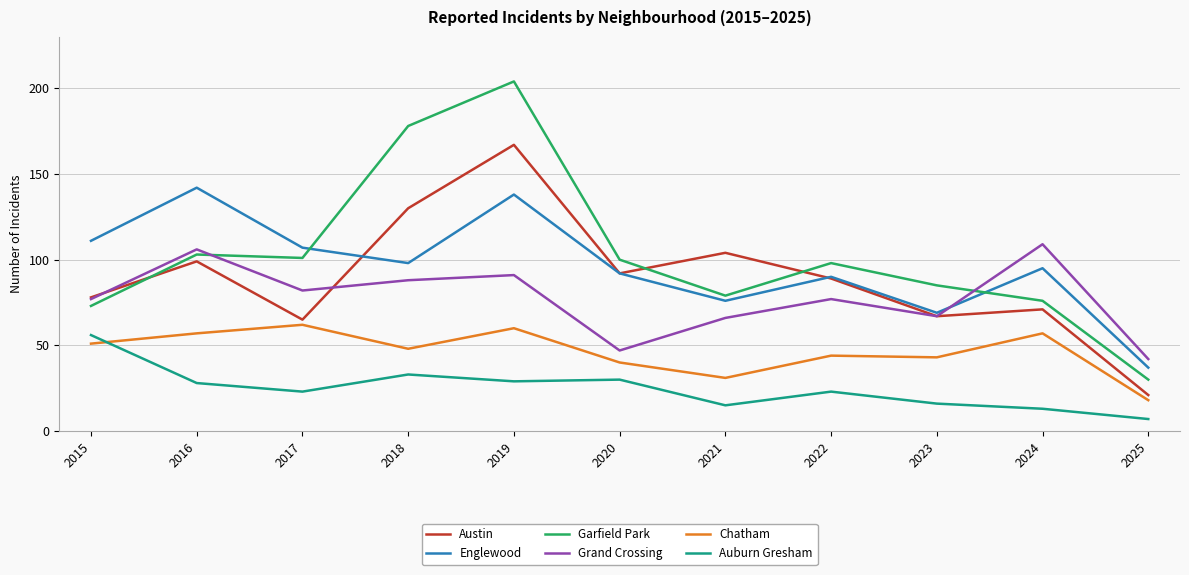

How many times do Auburn Gresham and Chatham cross each other?

1